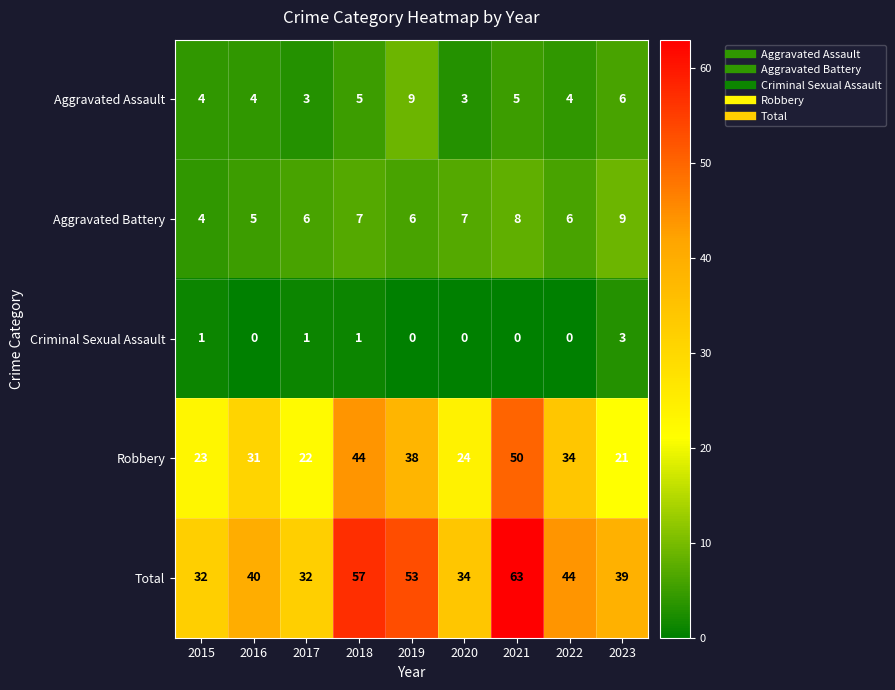

Where is Aggravated Assault nearest to the value 6?

2023